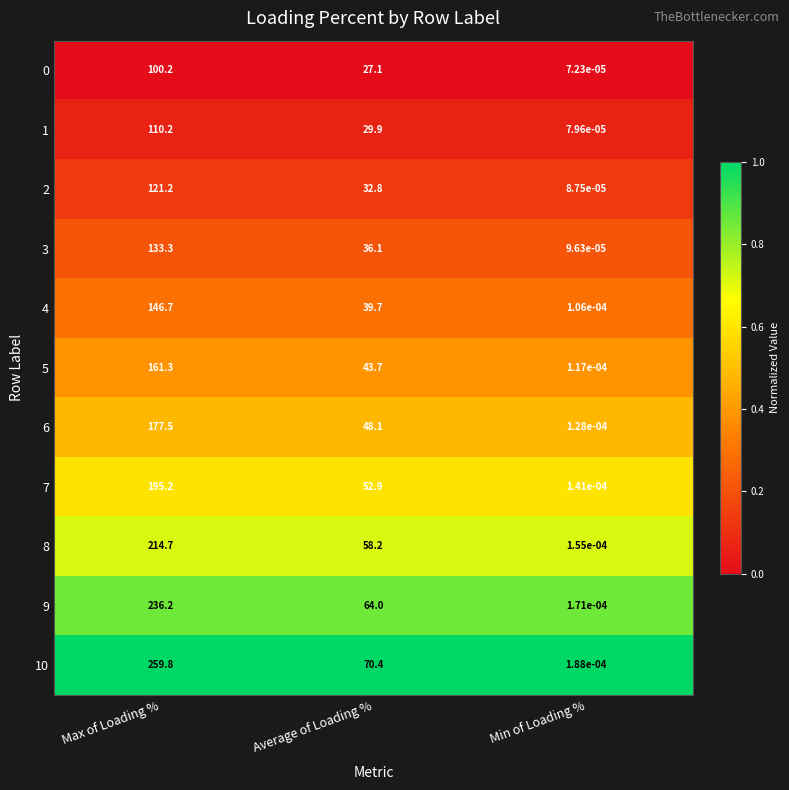

What is the spread (max minus min) of values at Max of Loading %?

159.6